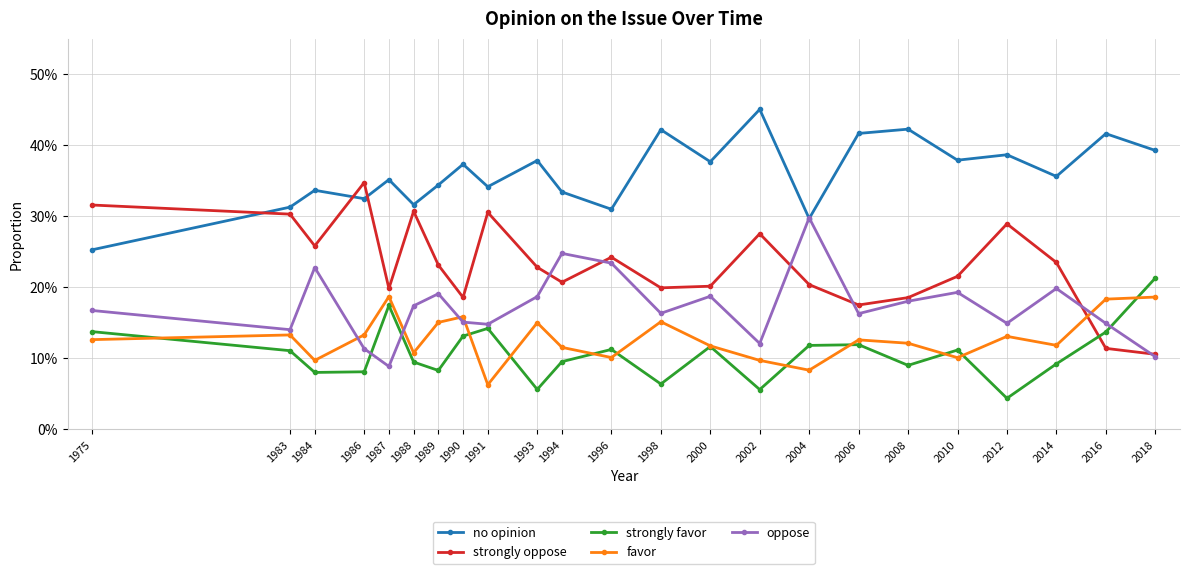

What are all the series names shown in the legend?

no opinion, strongly oppose, strongly favor, favor, oppose